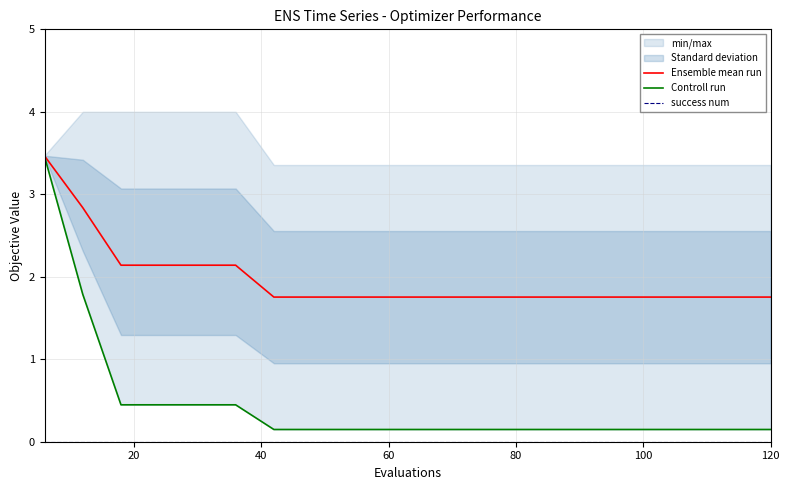

Is it true that Ensemble mean run equals 1.8 at 120?

True